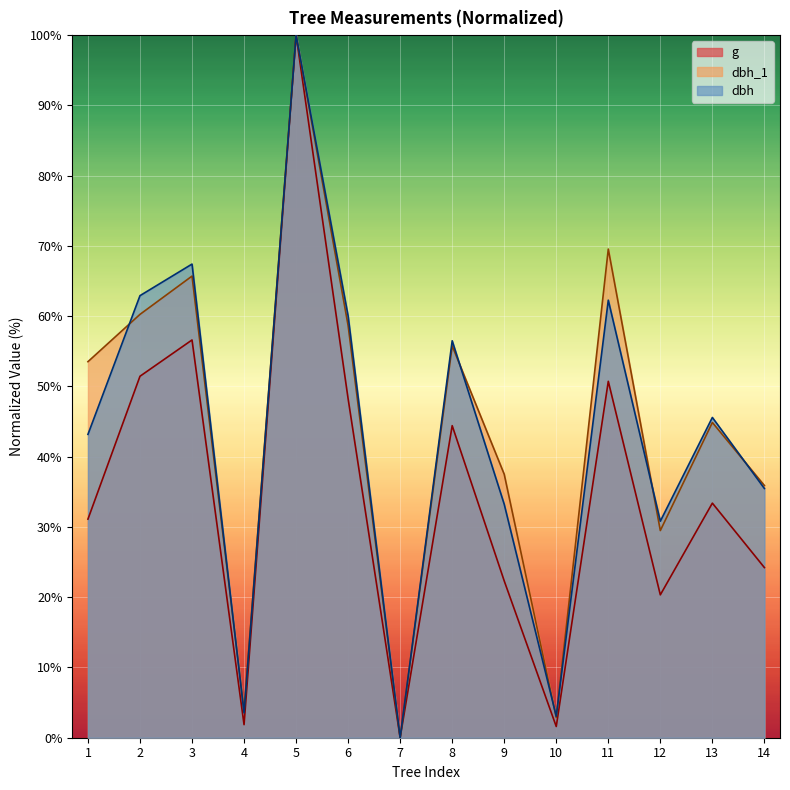

Which category has the lowest value across all series?

7